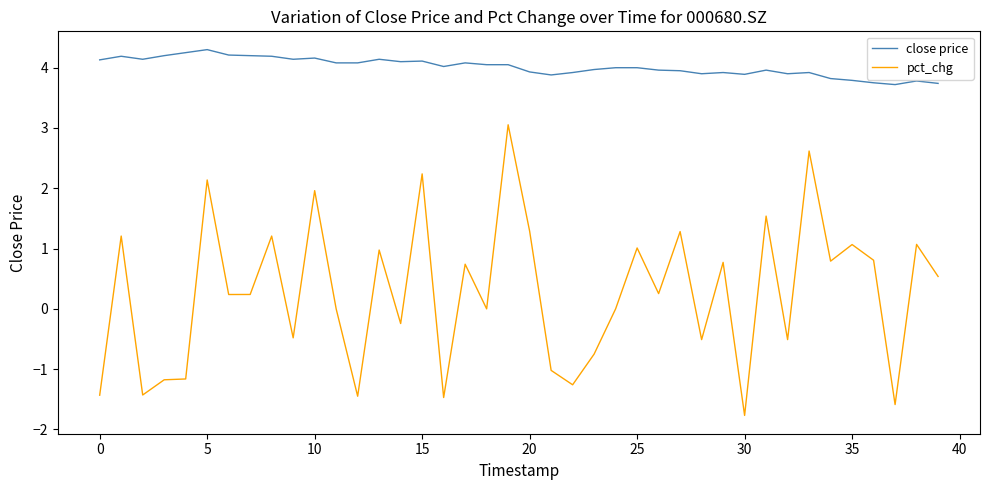

What is the lowest value of the pct_chg series?

-1.8